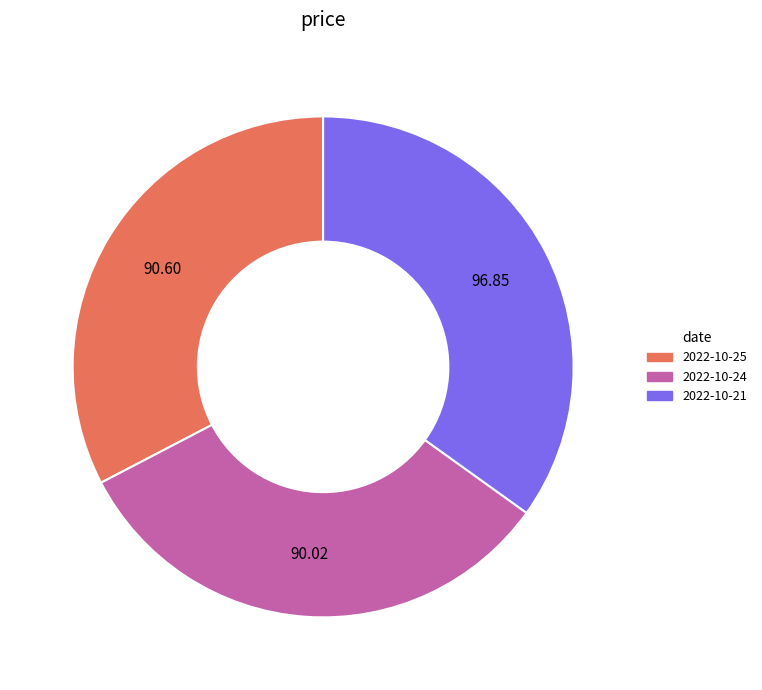

Does 2022-10-24 represent more than half of the total?

No